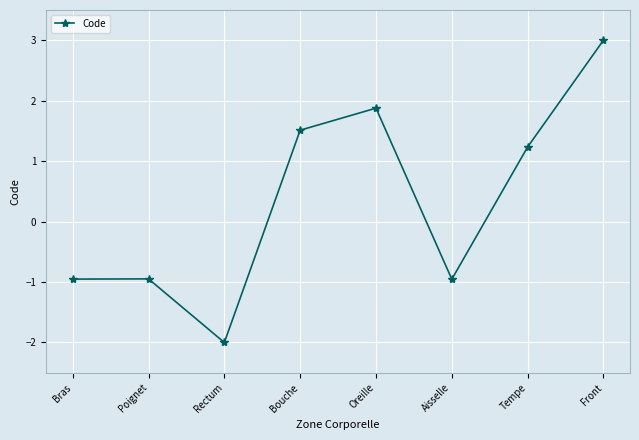

What is the label of the 4th point from the left?

Bouche